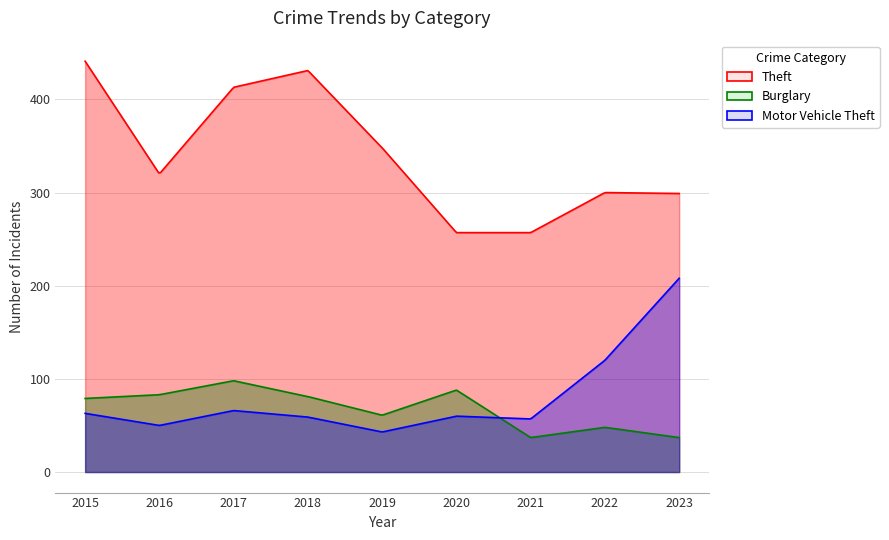

What is the lowest value of the Motor Vehicle Theft series?

43